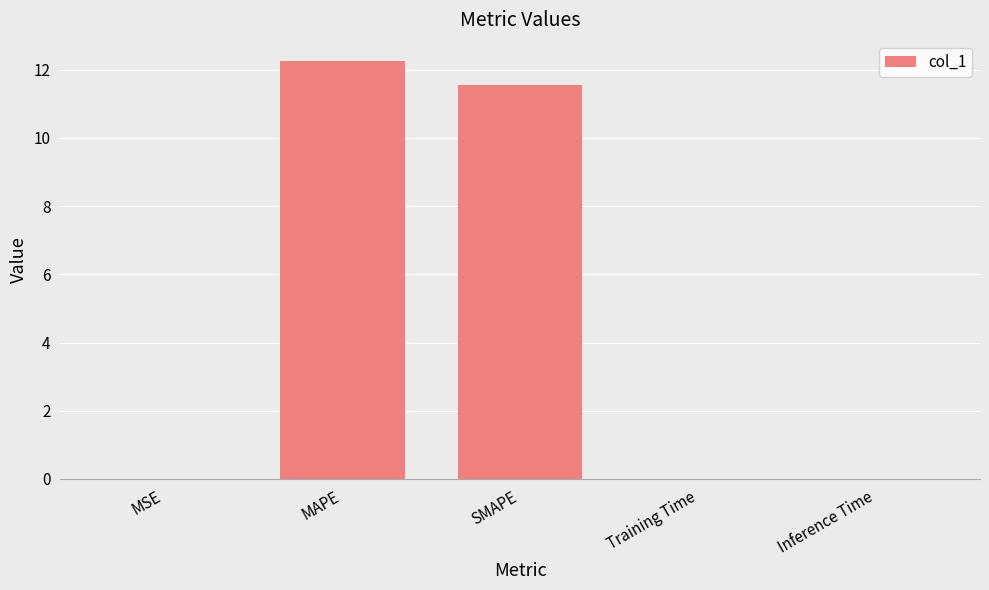

At which category does the chart reach its peak across all series?

MAPE